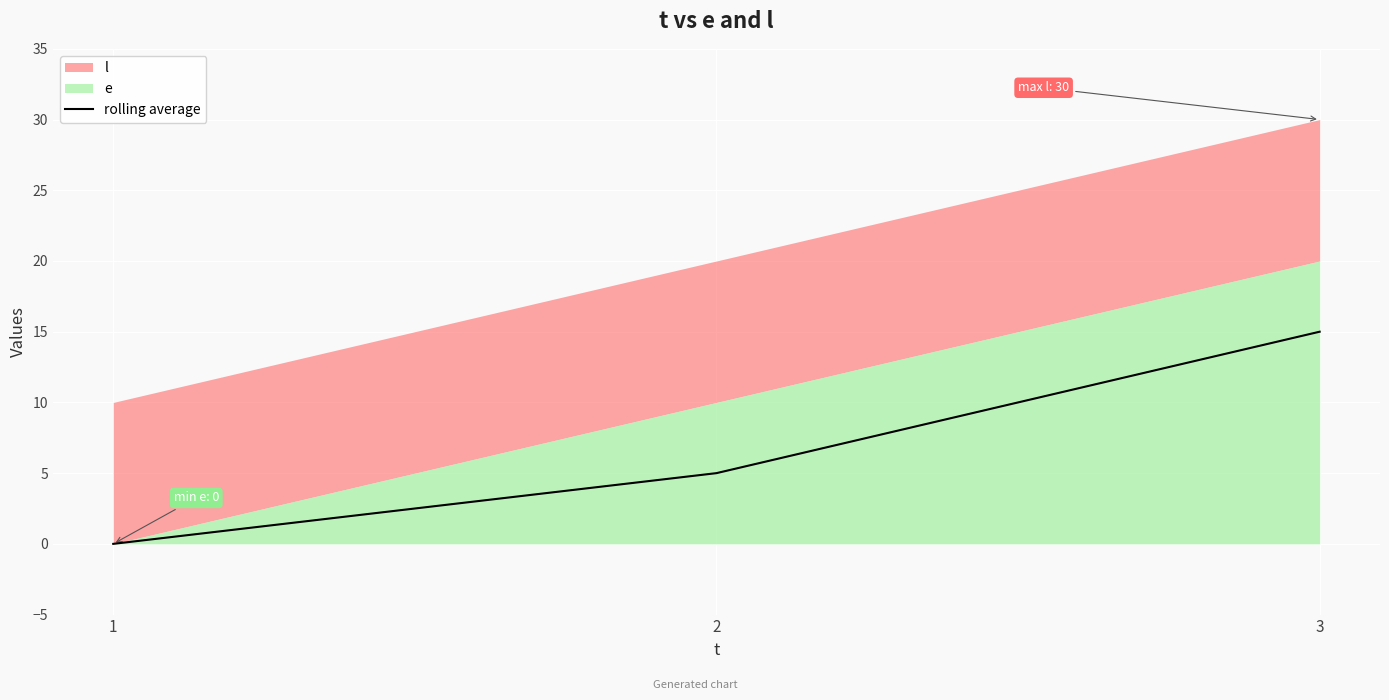

List the labels in order of value, largest first.

3, 2, 1